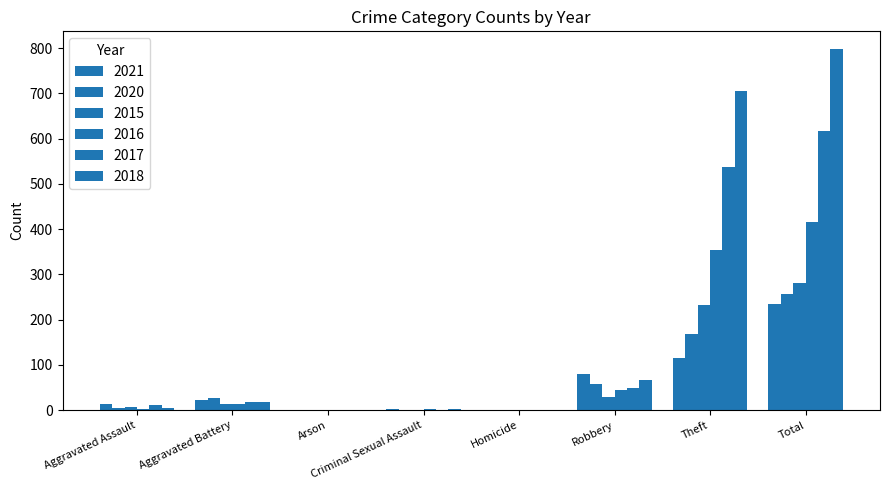

Rank the series by their maximum value, from lowest to highest.

2021, 2020, 2015, 2016, 2017, 2018